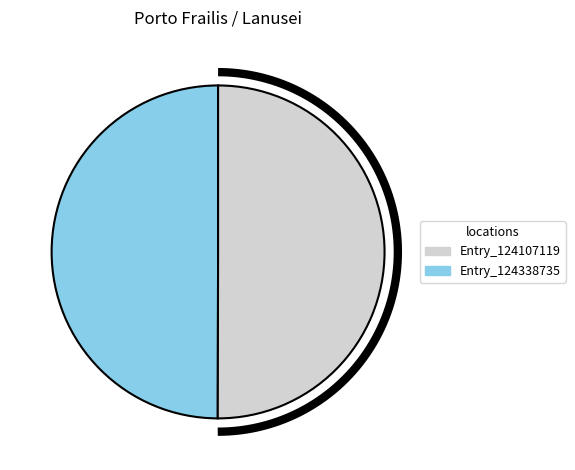

To the nearest percent, what is the combined percentage of Via Repubblica (124338735) and Via Grazia Deledda (124107119)?

100%